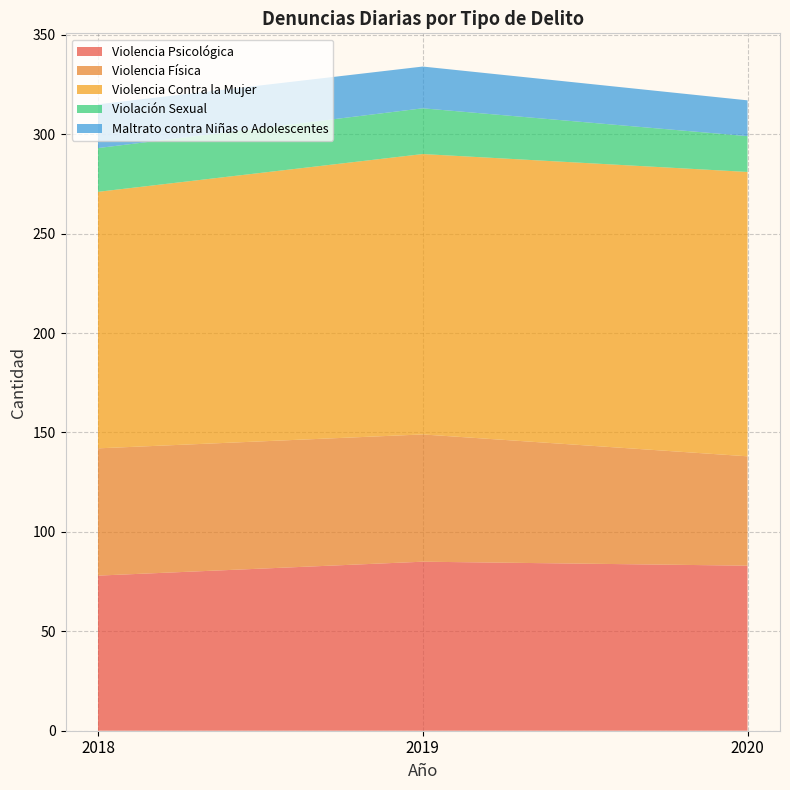

Reading left to right, what are all the values shown in this chart?

Violencia Psicológica: 78	85	83
Violencia Física: 64	64	55
Violencia Contra la Mujer: 129	141	143
Violación Sexual: 22	23	18
Maltrato contra Niñas o Adolescentes: 22	21	18